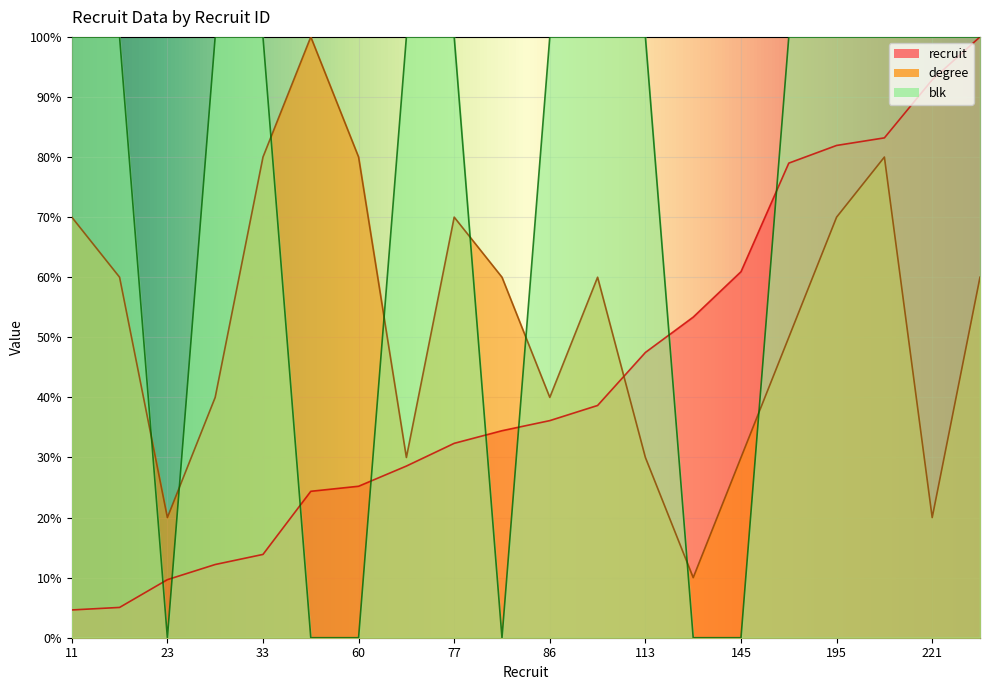

How many degree values are between 30 and 70?

13